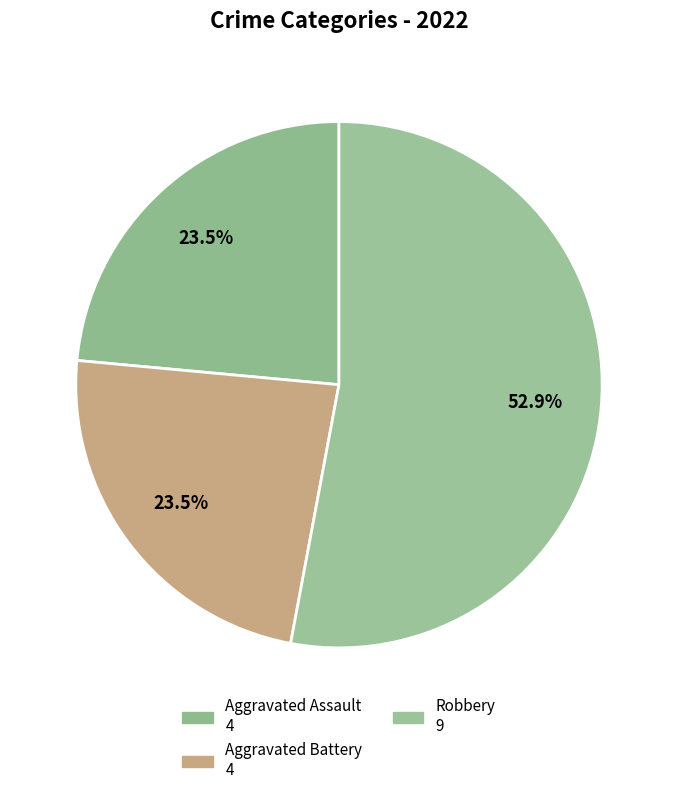

Does any single category account for the majority?

Yes